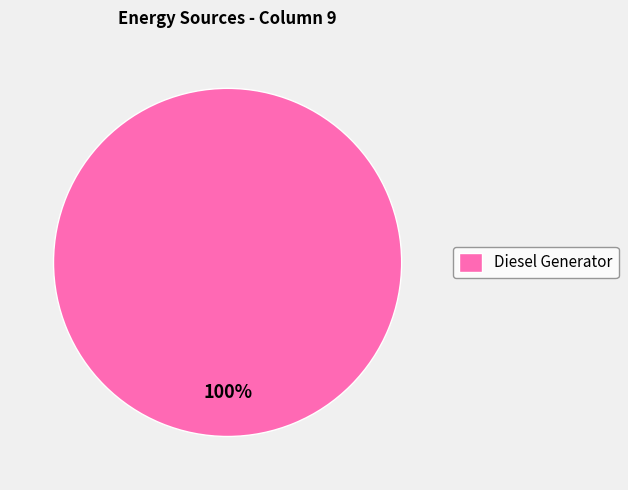

Rank the categories by value from lowest to highest.

Diesel Generator